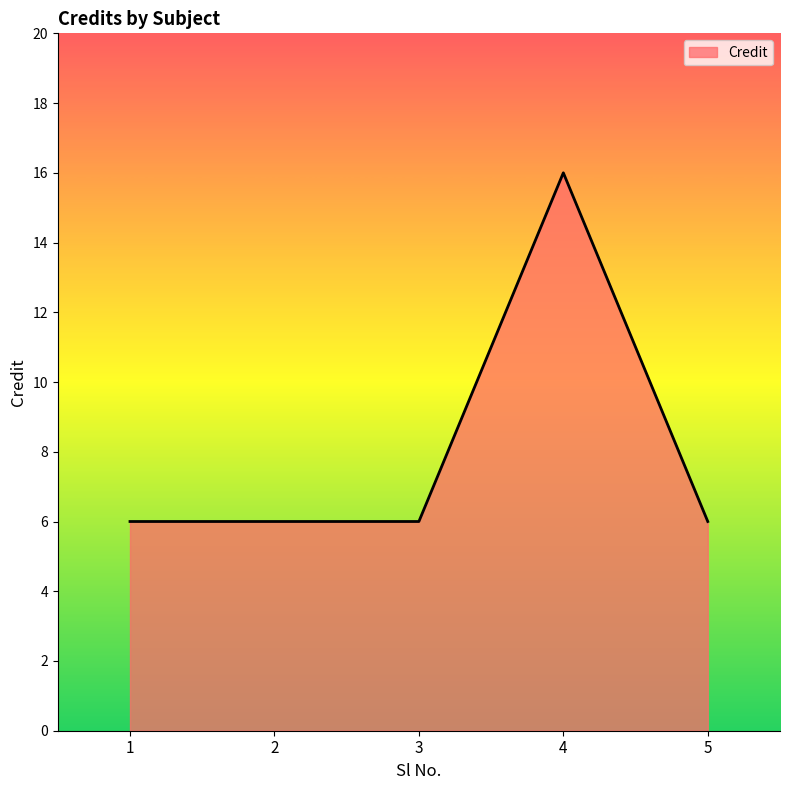

True or false: there are more than 2 points higher than both neighbors.

False